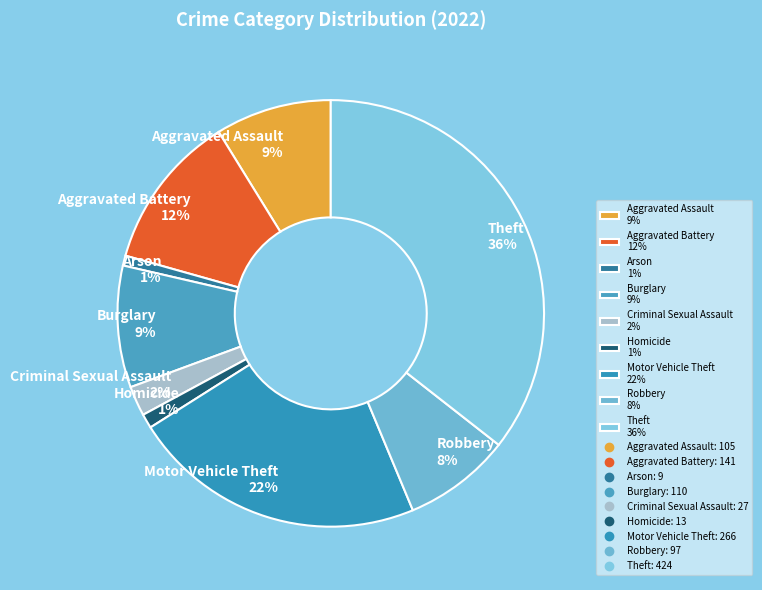

To the nearest percent, what is the combined percentage of Aggravated Assault and Burglary?

18%